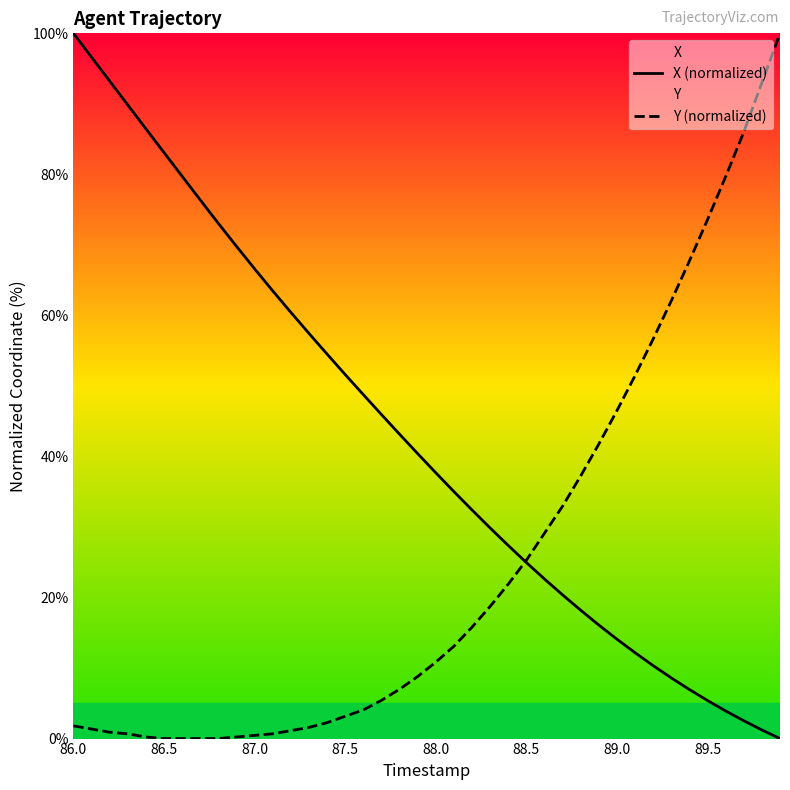

Rank the series by their average value, from lowest to highest.

Y (normalized), X (normalized)